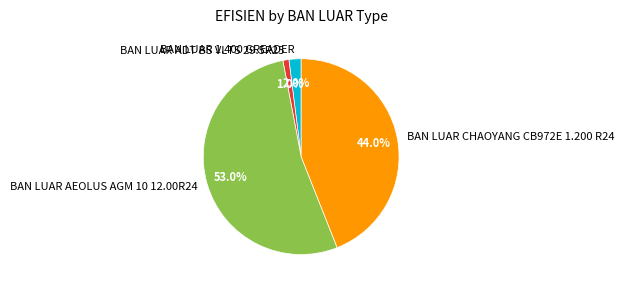

Which slice is the smallest?

BAN LUAR ADT BS VLTS 29.5R25